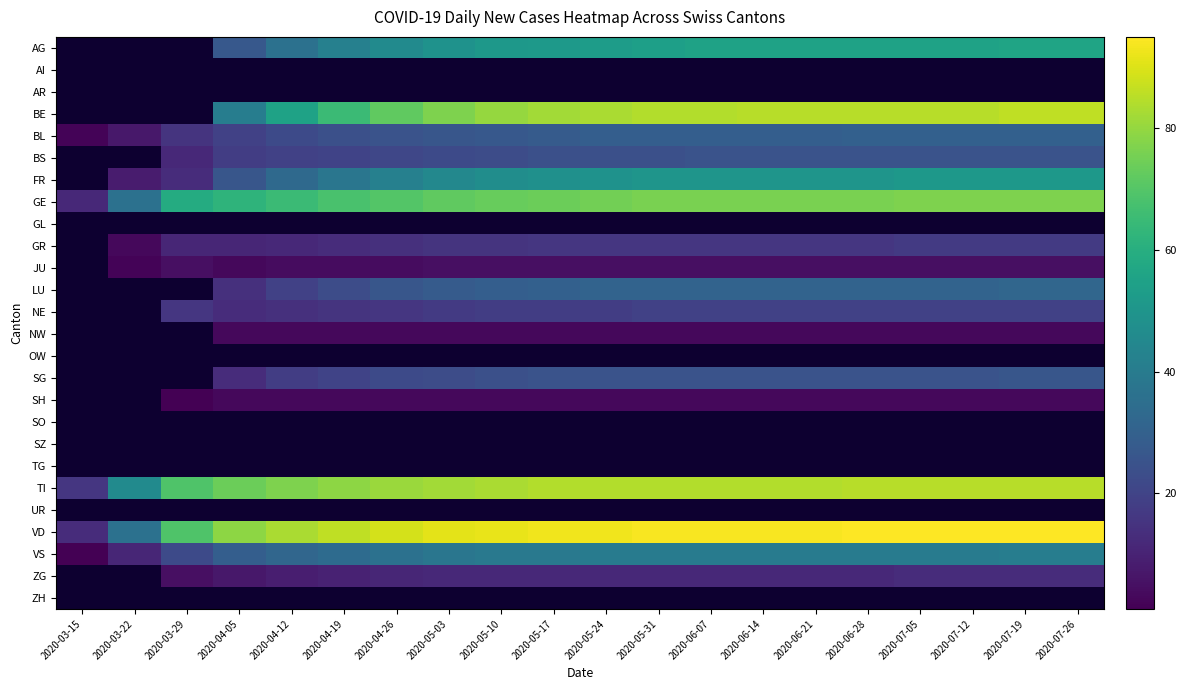

Which series has the widest spread of values?

VD